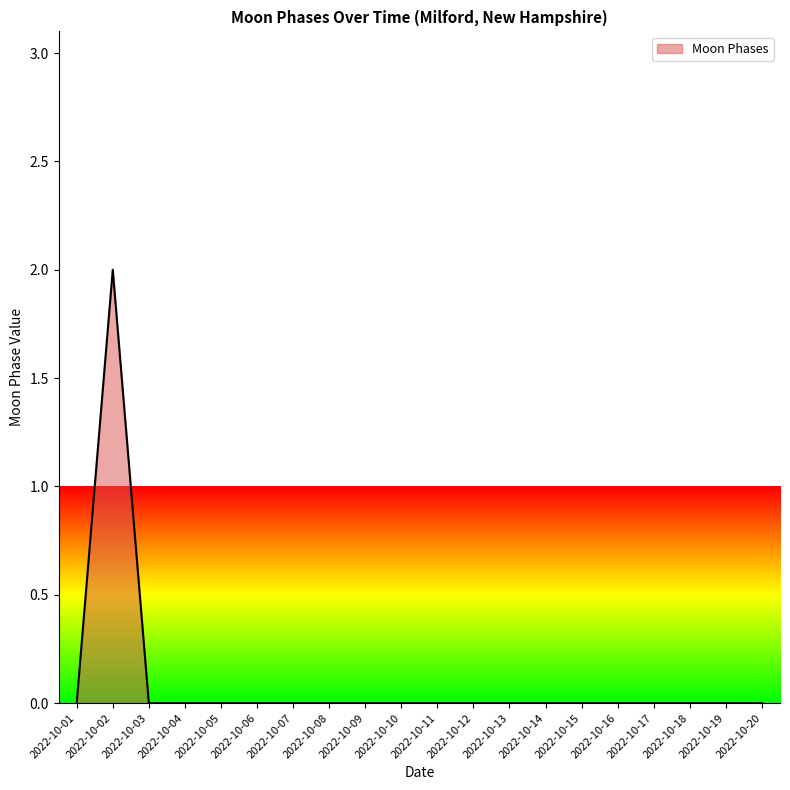

The value at 2022-10-19 is 0. True or false?

True